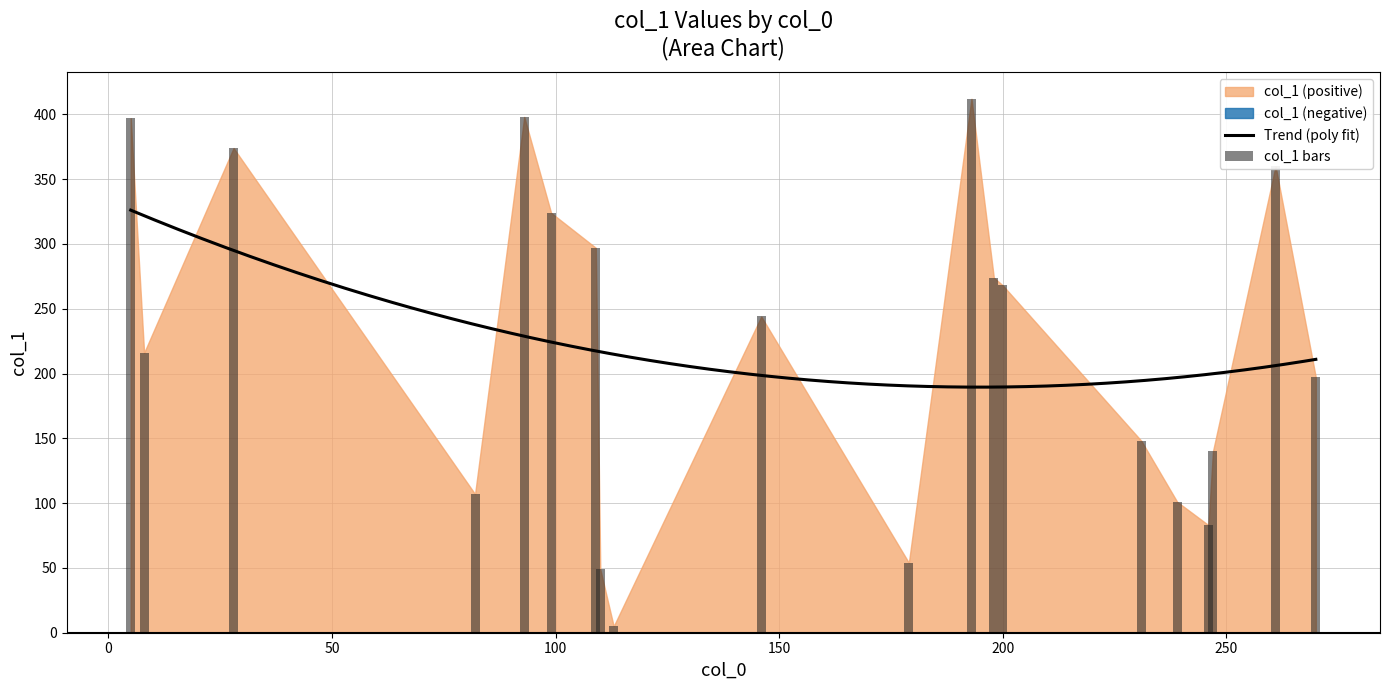

What is the average value?

222